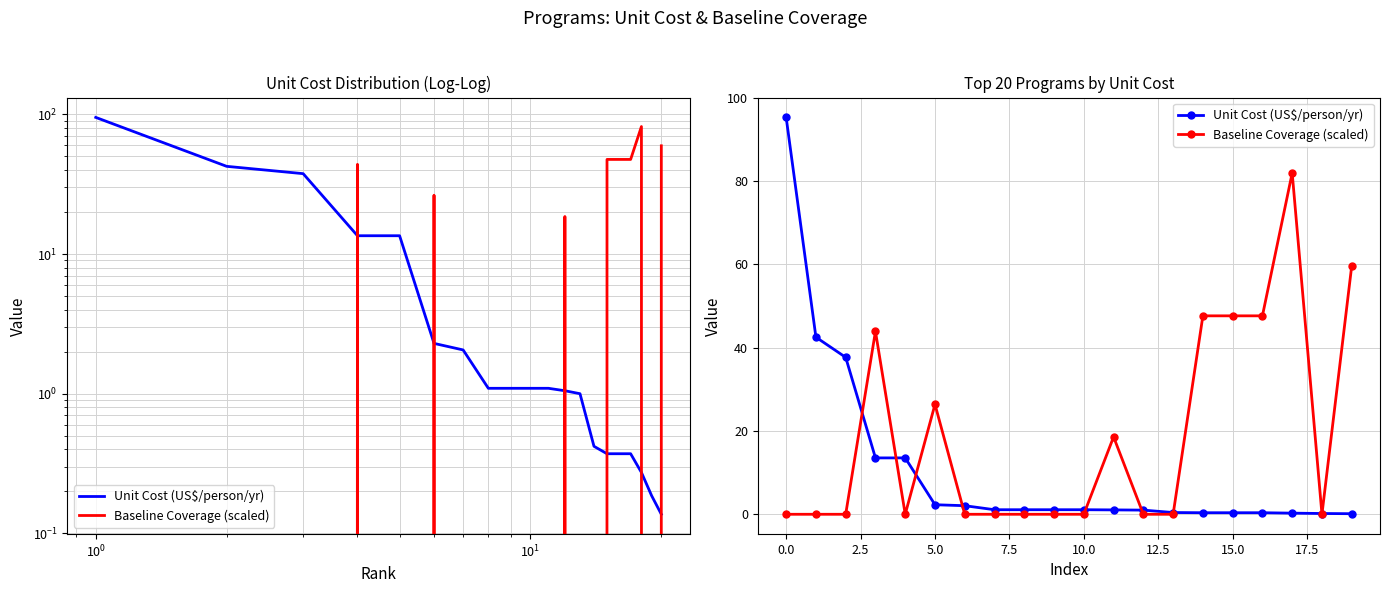

How many positive values does the Baseline Coverage (scaled) series have?

8